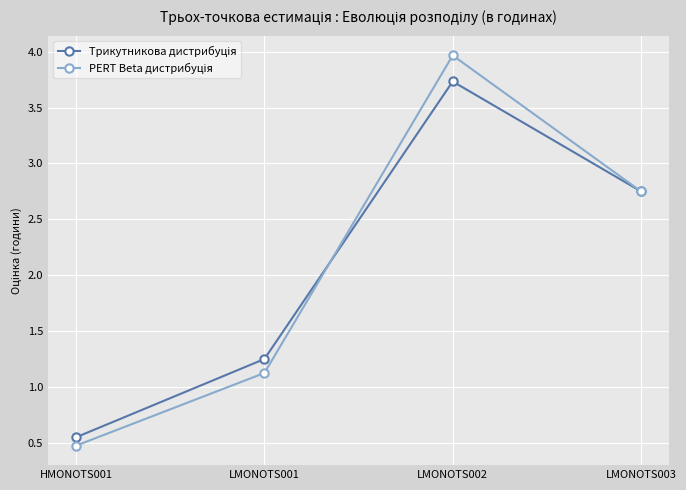

What position from the left is LMONOTS002?

3